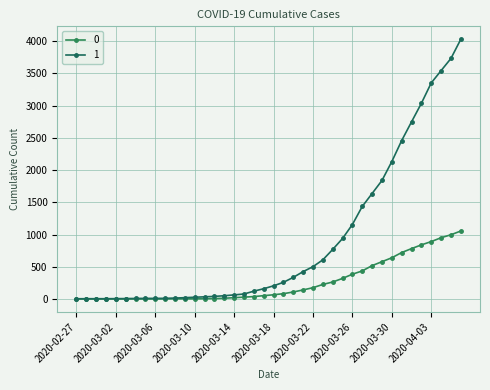

How many lines are shown in the chart?

2